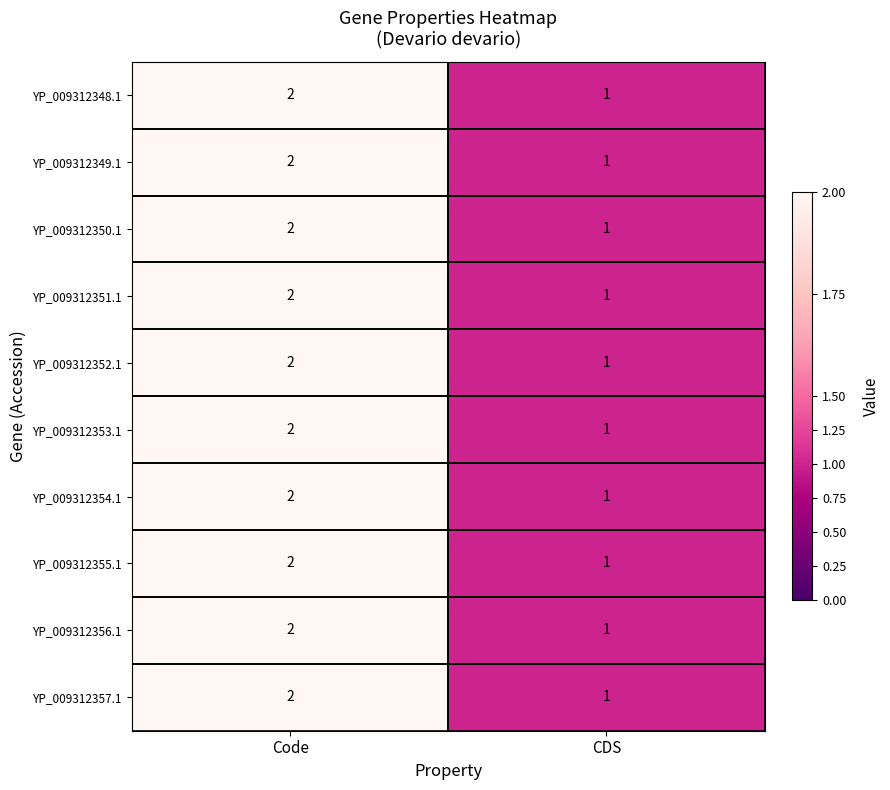

How many values in the YP_009312348.1 series are below 2?

1